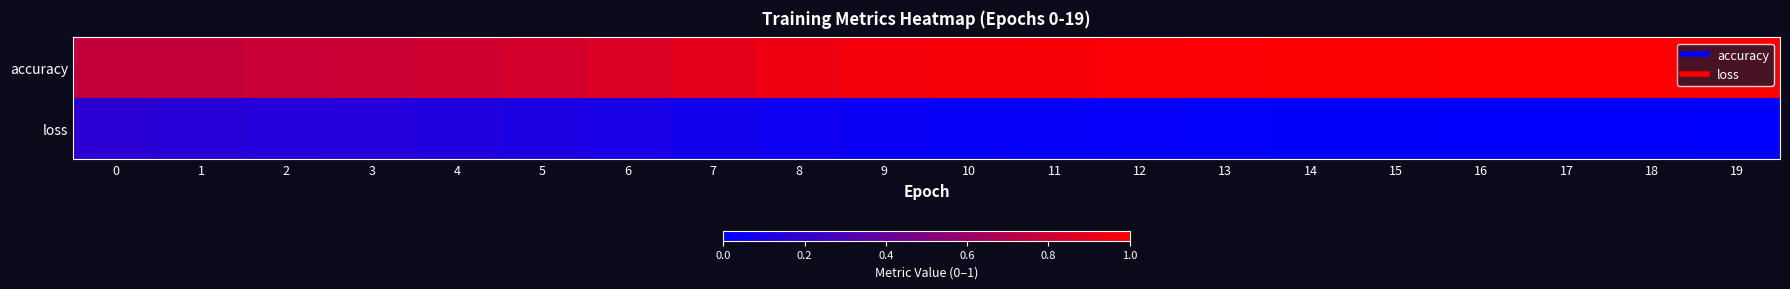

Reading right to left, transcribe all the data shown in this chart.

accuracy: 19=1.0	18=1.0	17=1.0	16=1.0	15=1.0	14=1.0	13=1.0	12=1.0	11=1.0	10=1.0	9=1.0	8=0.9	7=0.9	6=0.9	5=0.8	4=0.8	3=0.8	2=0.8	1=0.8	0=0.8
loss: 19=0.0	18=0.0	17=0.0	16=0.0	15=0.0	14=0.0	13=0.0	12=0.0	11=0.0	10=0.0	9=0.0	8=0.1	7=0.1	6=0.1	5=0.1	4=0.1	3=0.1	2=0.1	1=0.2	0=0.2